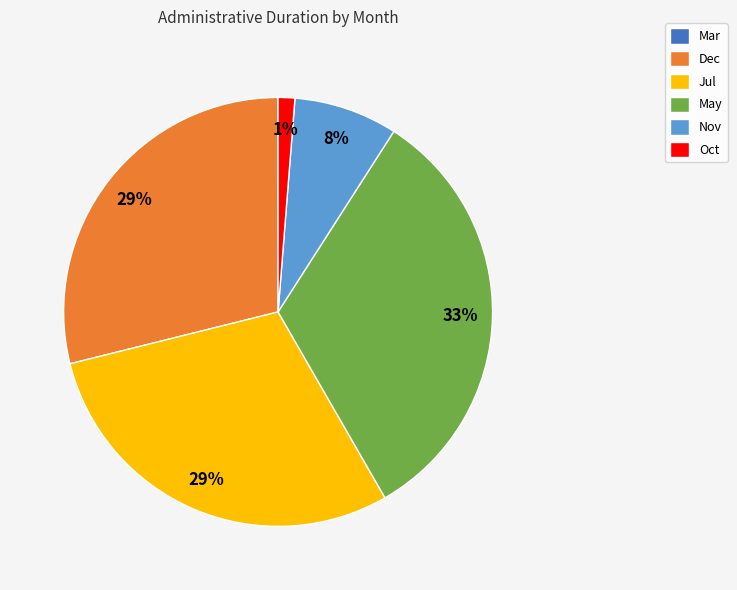

What is the largest slice in the pie chart?

May